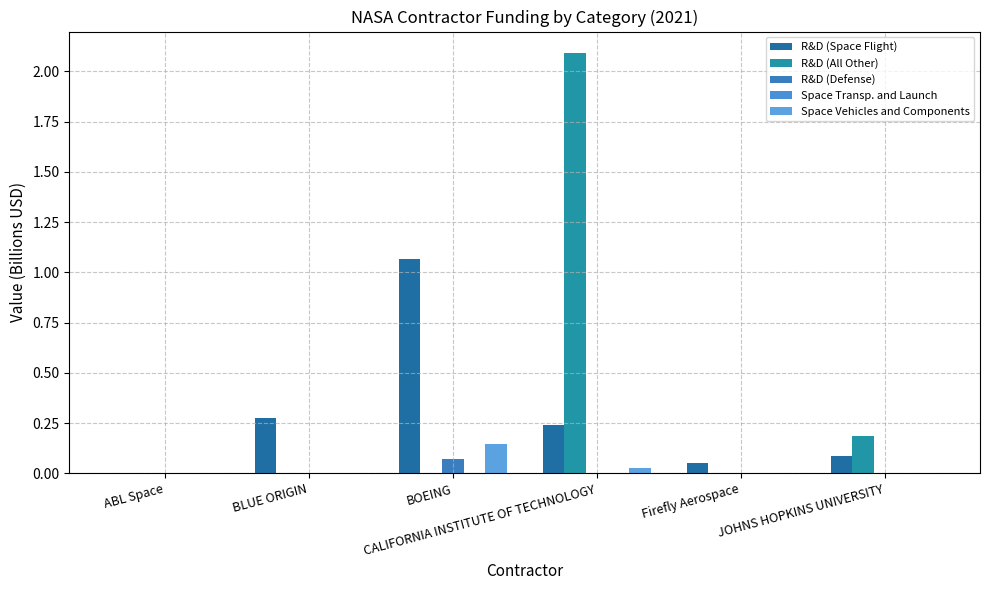

Are the bars horizontal?

No